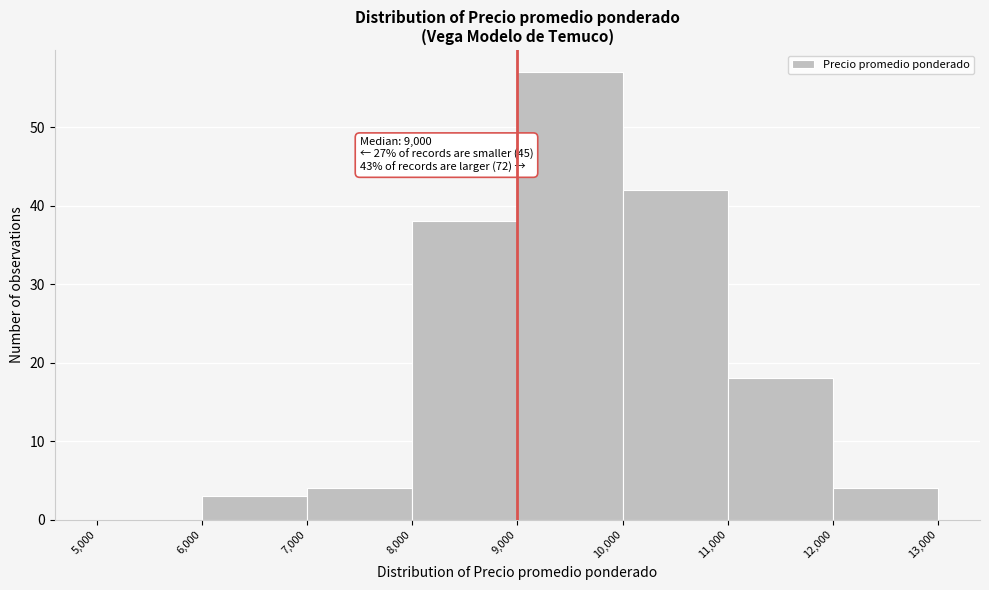

Over which range of the x-axis is the bar tallest?

9,000 to 10,000